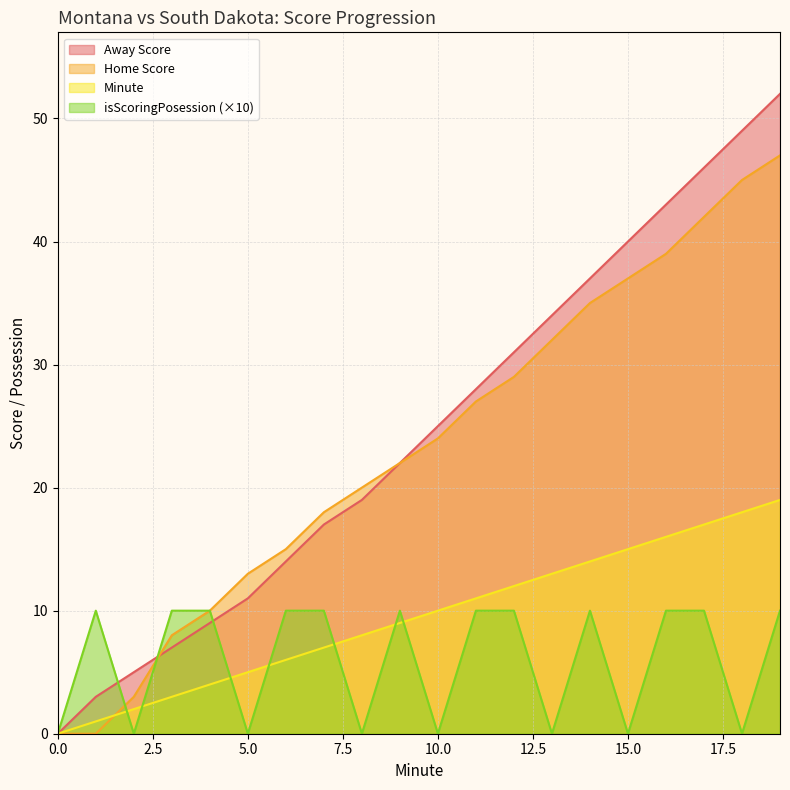

Between 16 and 13, which is larger?

16